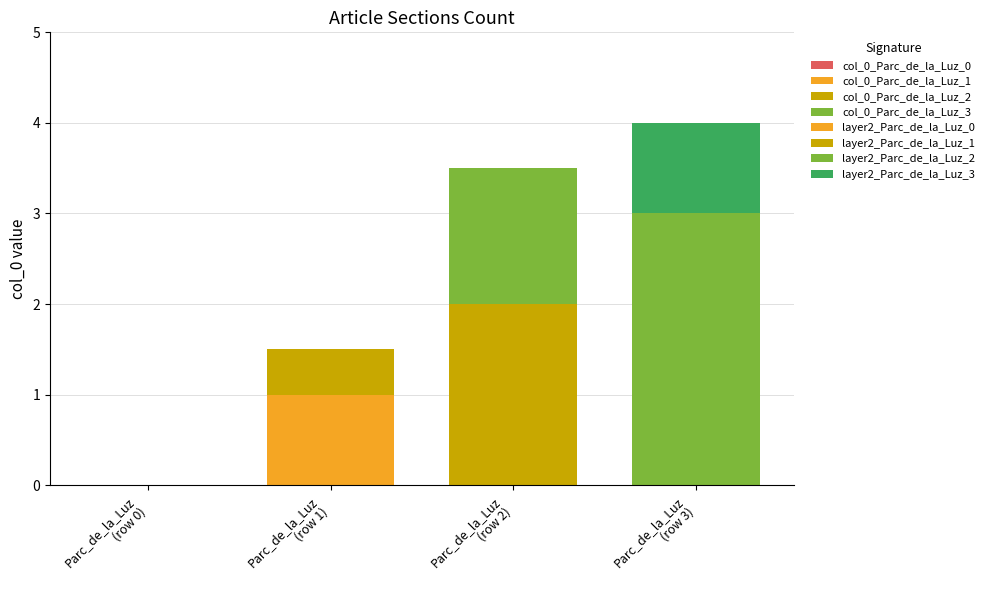

What is the value of the 2nd bar from the left?

1